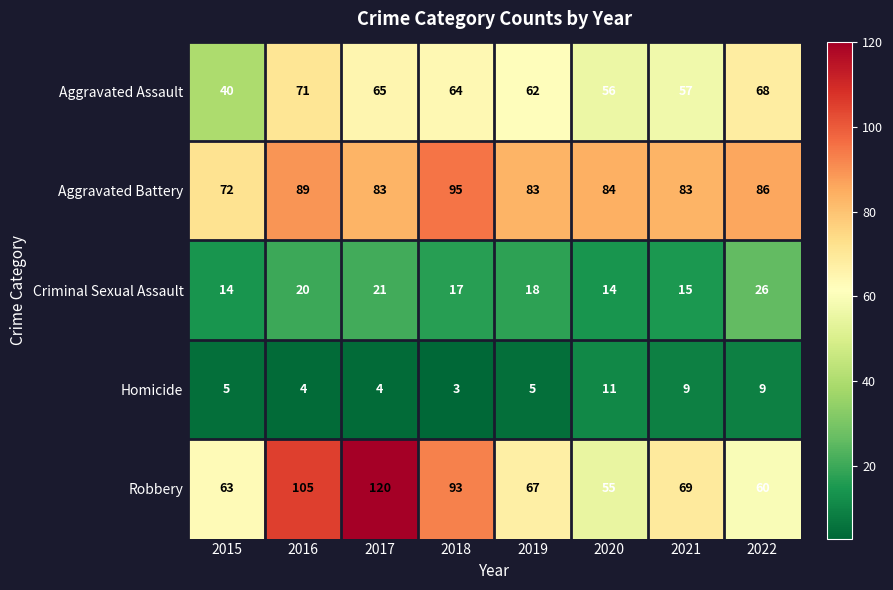

Which series has the largest total across all categories?

Aggravated Battery